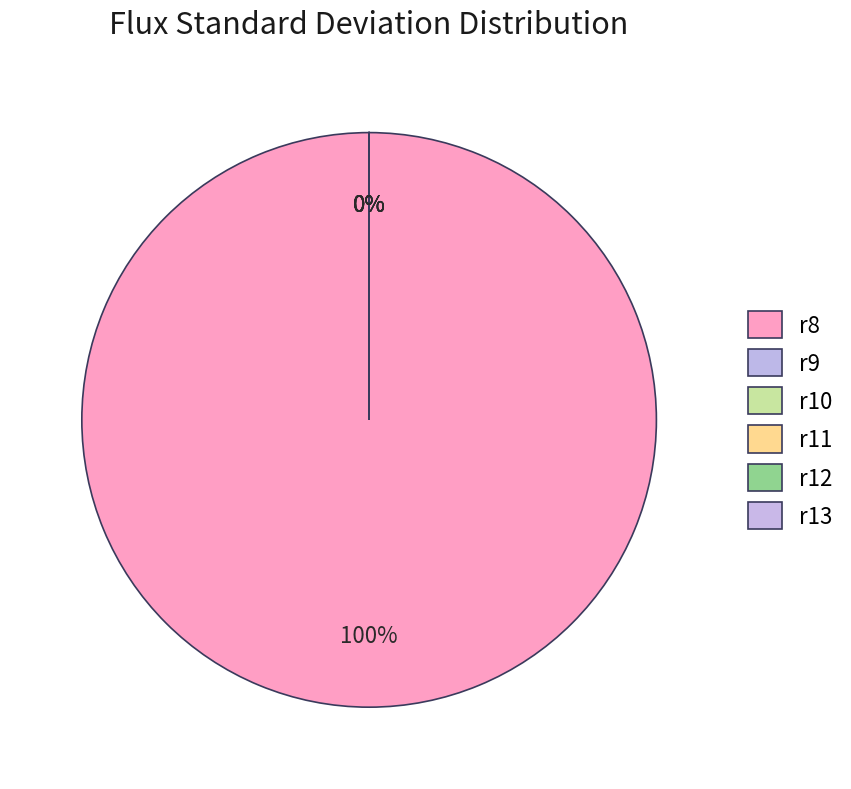

Which category accounts for the majority?

r8